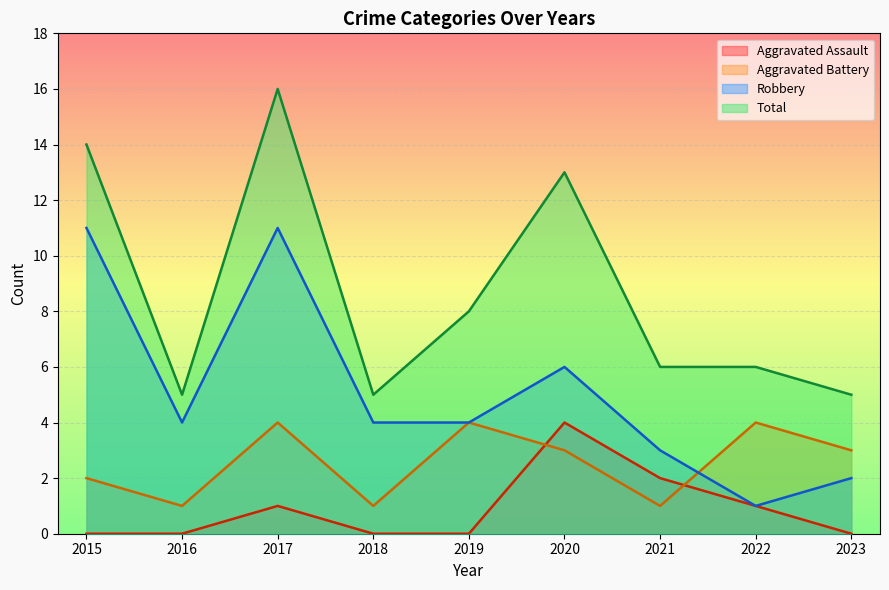

The Aggravated Assault series shows 1 at 2022. True or false?

True